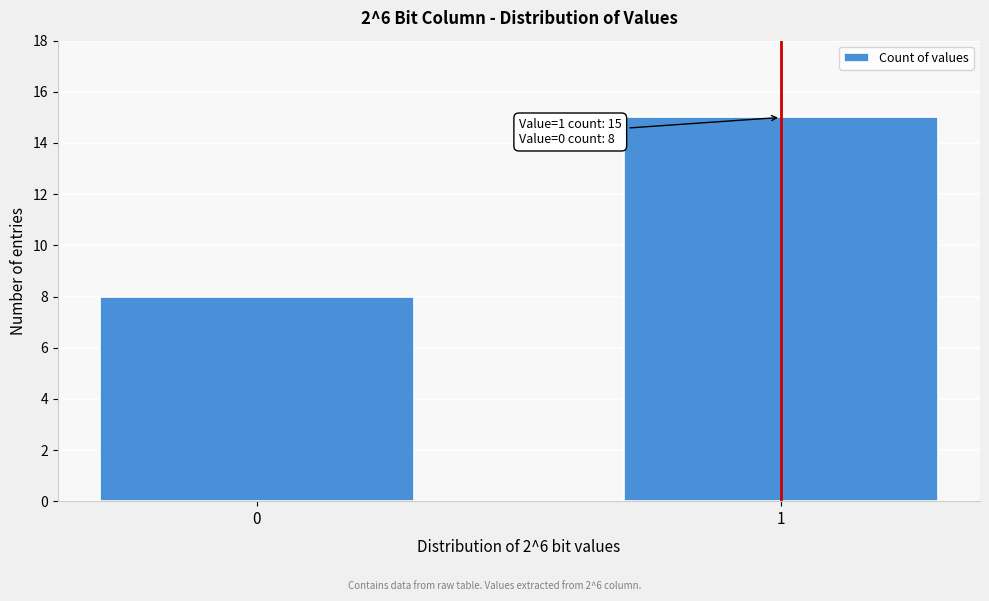

Reading right to left, list all the values displayed in this chart.

1=15	0=8